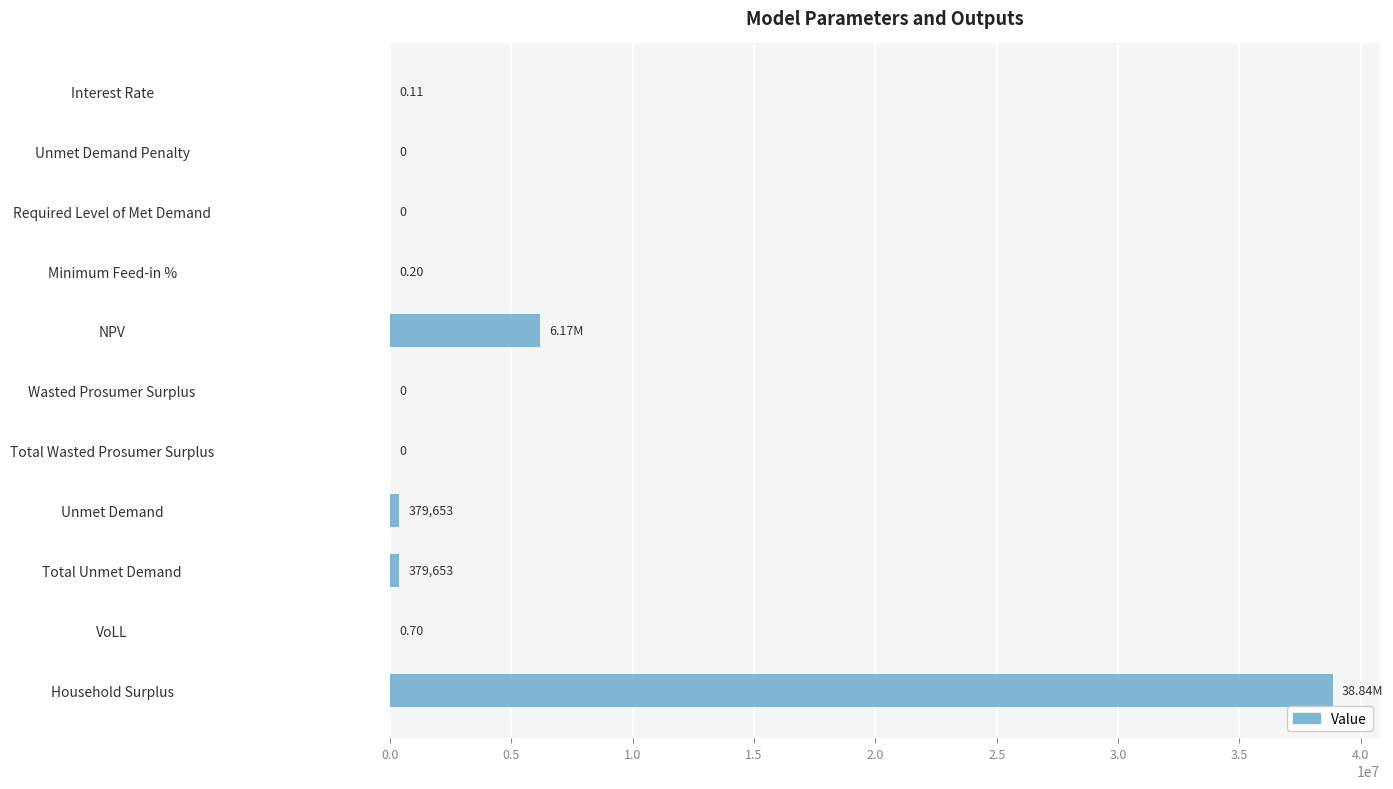

Which label corresponds to the largest value in the chart?

Household Surplus